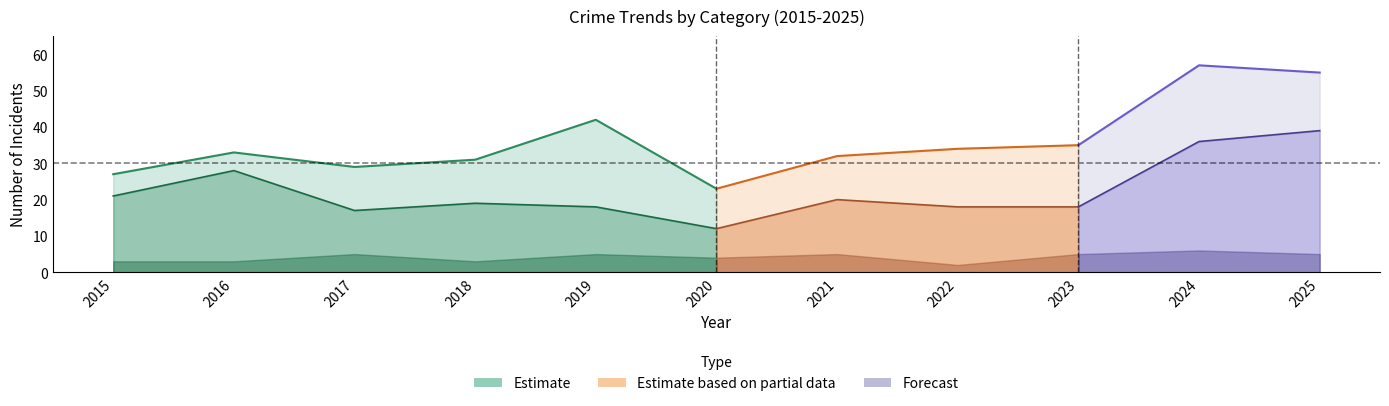

Does the chart display data point markers on the line(s)?

No